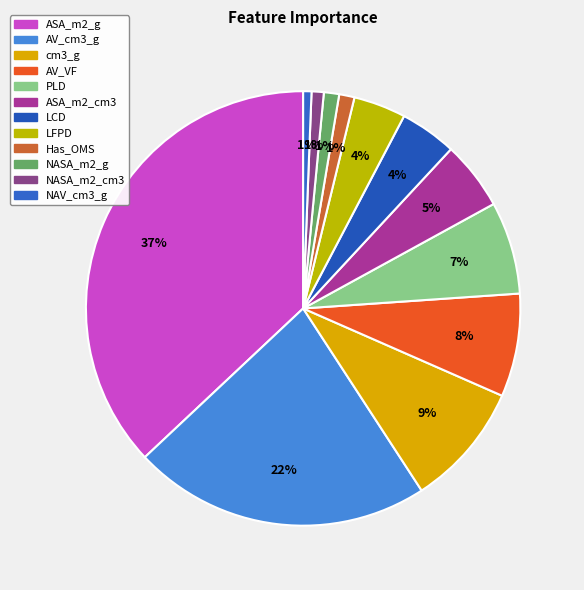

To the nearest percent, what percentage of the pie is NAV_cm3_g?

1%